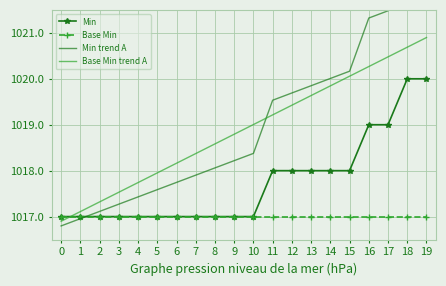

Reading left to right, list all the values displayed in this chart.

Min: 1017.0	1017.0	1017.0	1017.0	1017.0	1017.0	1017.0	1017.0	1017.0	1017.0	1017.0	1018.0	1018.0	1018.0	1018.0	1018.0	1019.0	1019.0	1020.0	1020.0
Base Min: 1017.0	1017.0	1017.0	1017.0	1017.0	1017.0	1017.0	1017.0	1017.0	1017.0	1017.0	1017.0	1017.0	1017.0	1017.0	1017.0	1017.0	1017.0	1017.0	1017.0
Min trend A: 1016.8	1017.0	1017.1	1017.3	1017.4	1017.6	1017.7	1017.9	1018.1	1018.2	1018.4	1019.5	1019.7	1019.8	1020.0	1020.2	1021.3	1021.5	1022.6	1022.8
Base Min trend A: 1016.9	1017.1	1017.3	1017.5	1017.7	1018.0	1018.2	1018.4	1018.6	1018.8	1019.0	1019.2	1019.4	1019.6	1019.8	1020.1	1020.3	1020.5	1020.7	1020.9